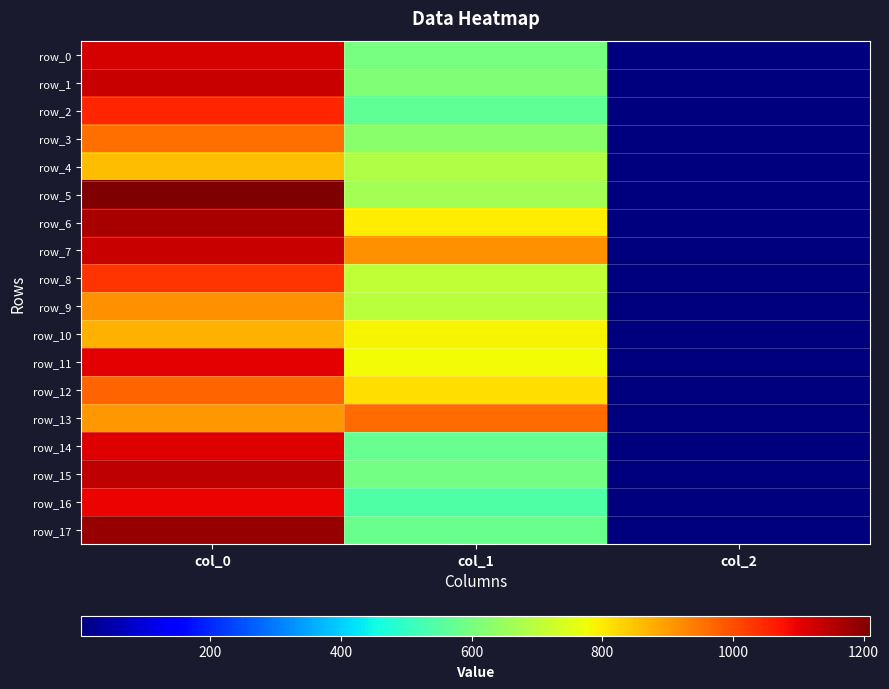

Which category has the highest value across all series?

col_0